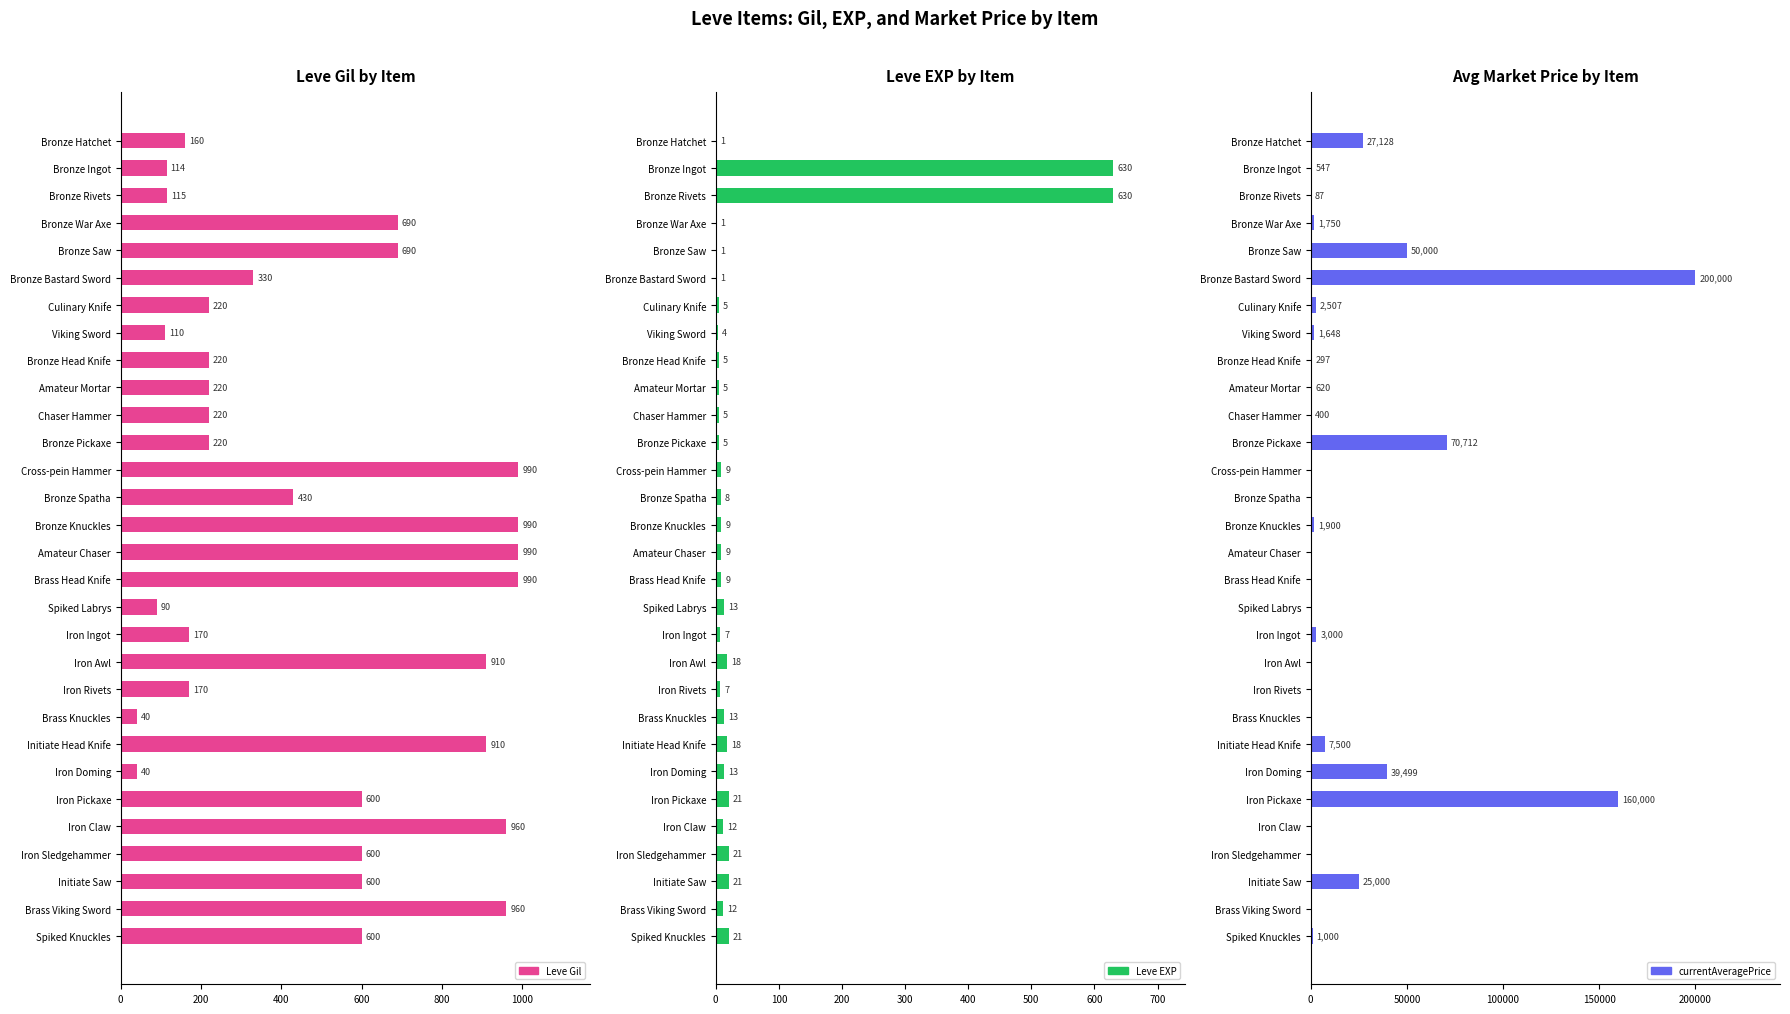

True or false: Avg Market Price has a value of -130784 at Iron Claw.

False